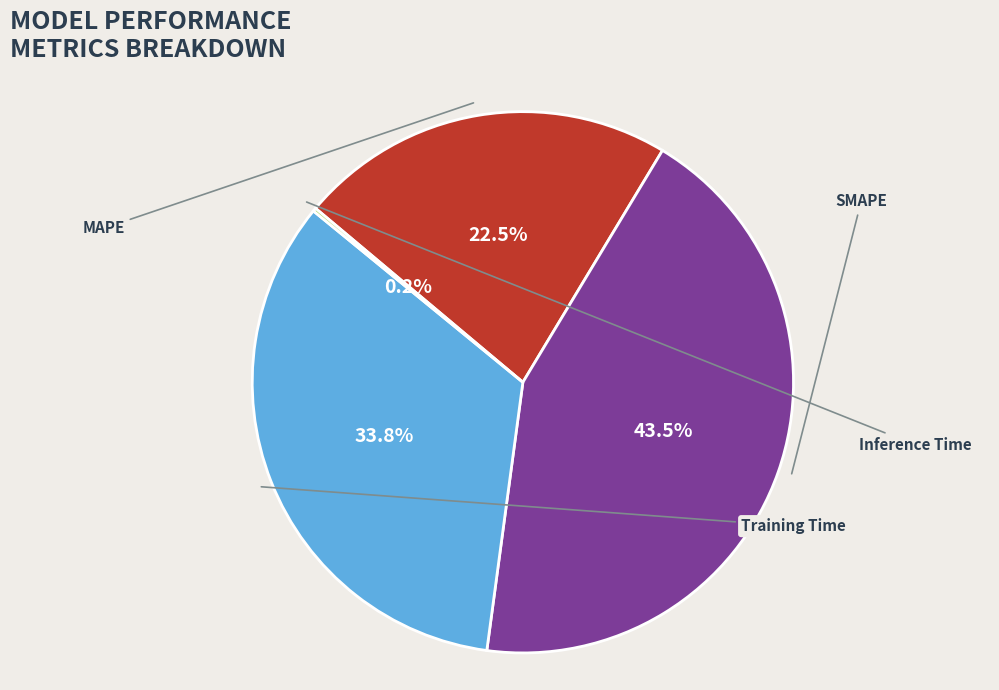

True or false: MAPE accounts for 35% of the total.

False